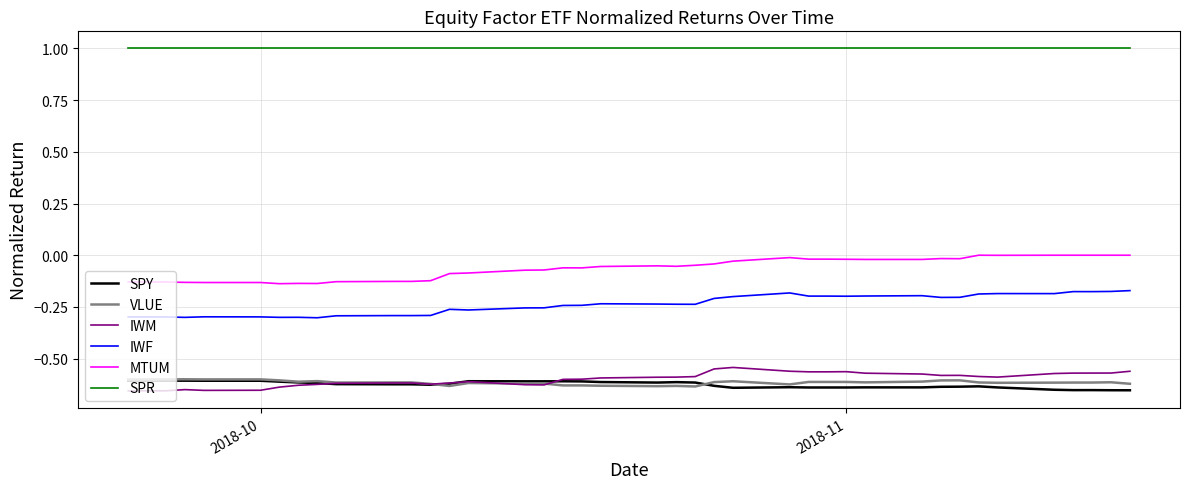

What is the difference between the second highest and minimum values in the IWF series?

0.1